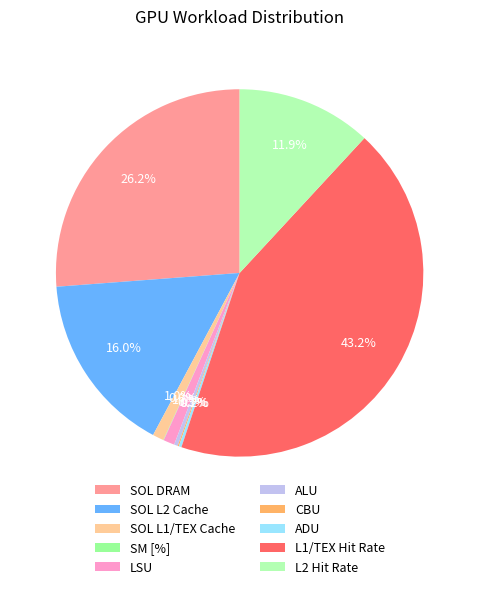

To the nearest percent, what is the combined percentage of ALU and LSU?

1%